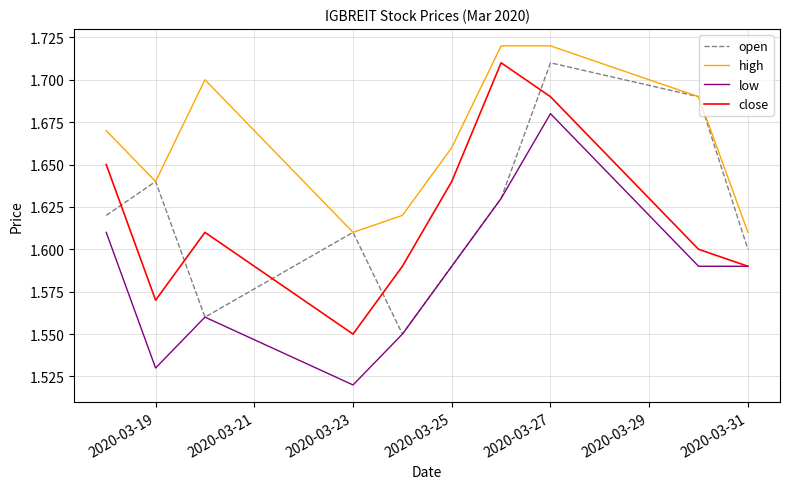

After their last crossing, which series has the higher values: close or open?

open